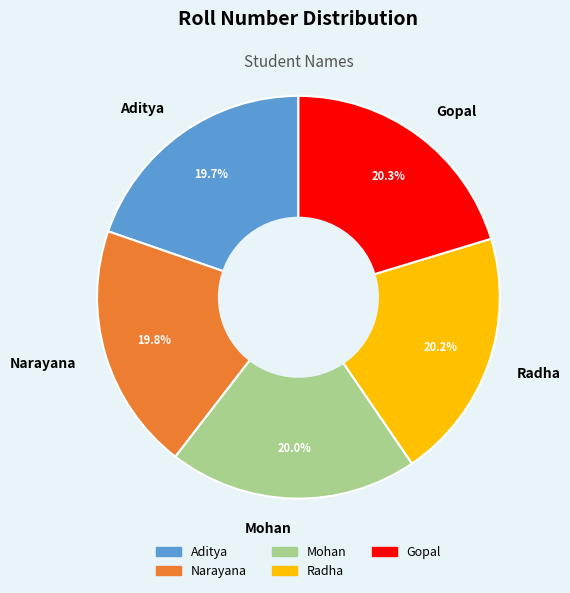

Approximately how many times larger is the value at Gopal compared to Radha?

1.0